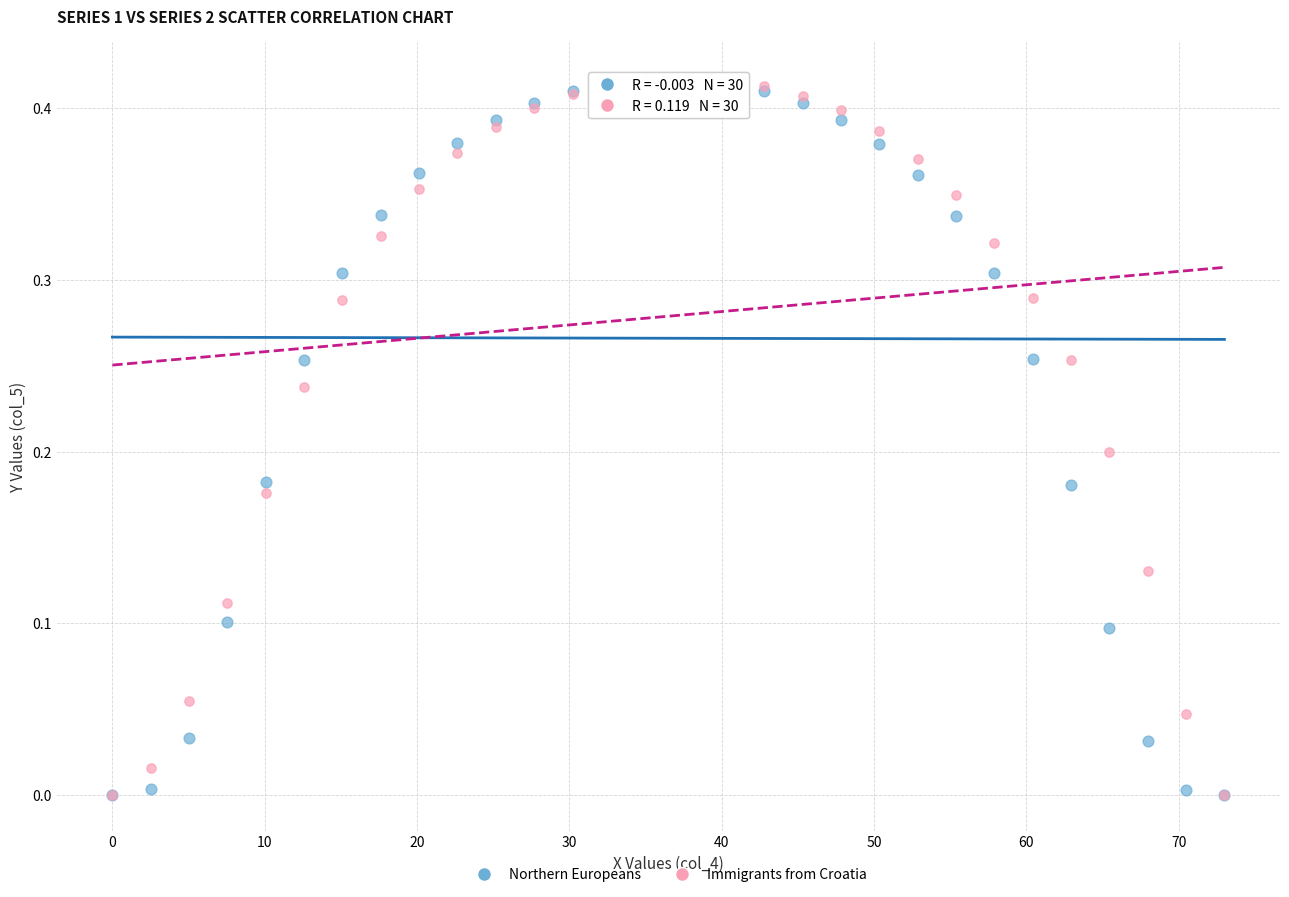

What are all the series names shown in the legend?

Northern Europeans, Immigrants from Croatia